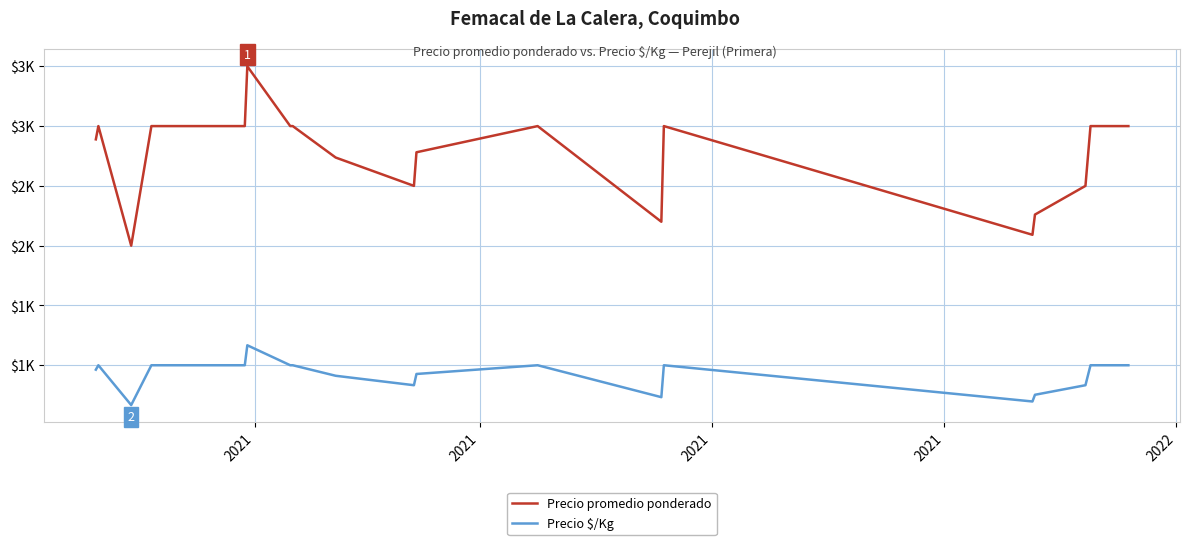

What is the difference between the second highest and second lowest values in the Precio $/Kg series?

303